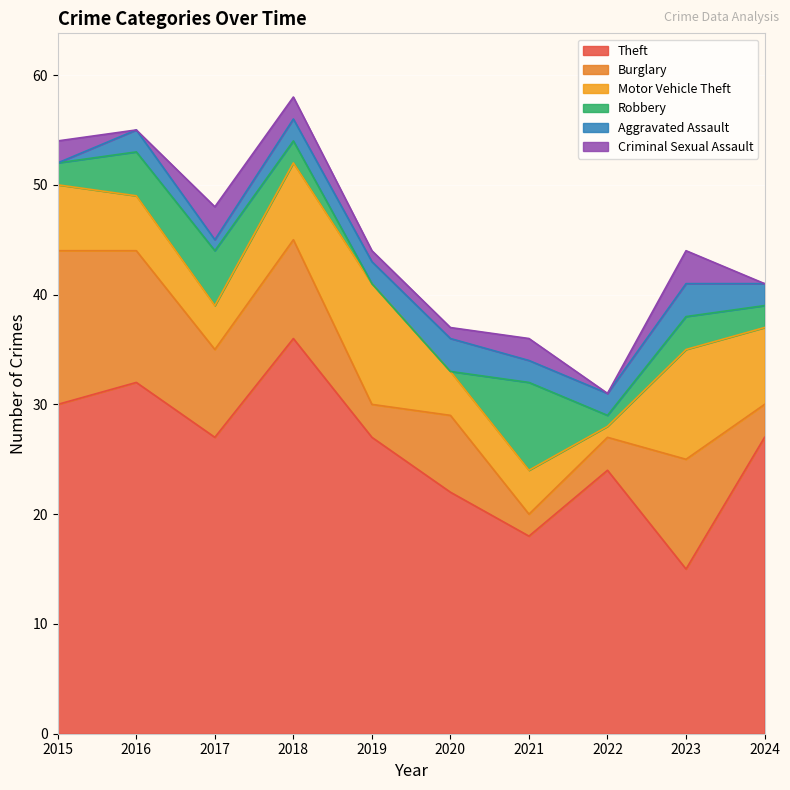

At which category is the sum across all series the highest?

2018